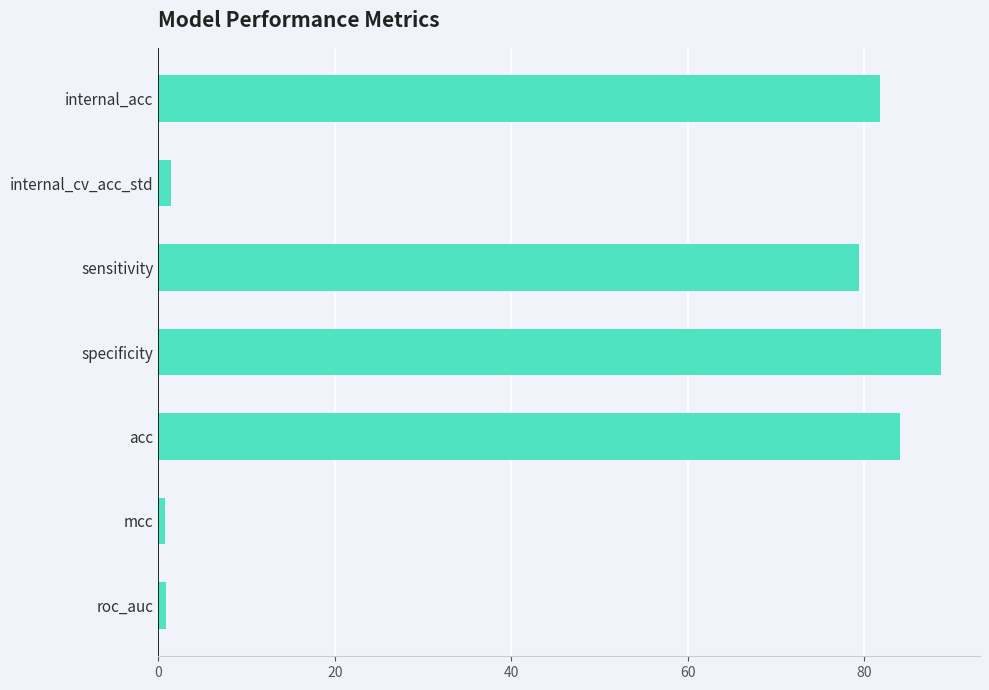

What is the sum of all values?

336.8